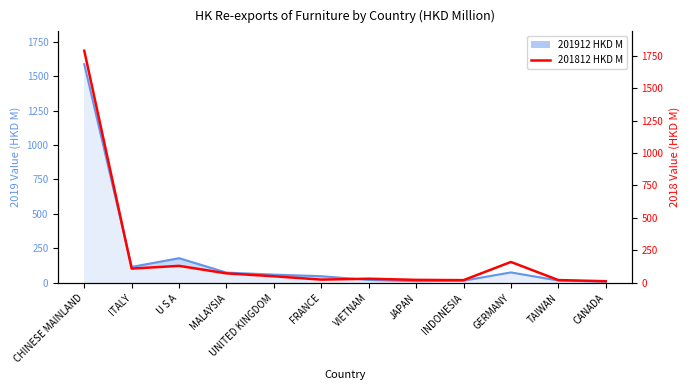

How many times do 201912 HKD M and 201812 HKD M cross each other?

2